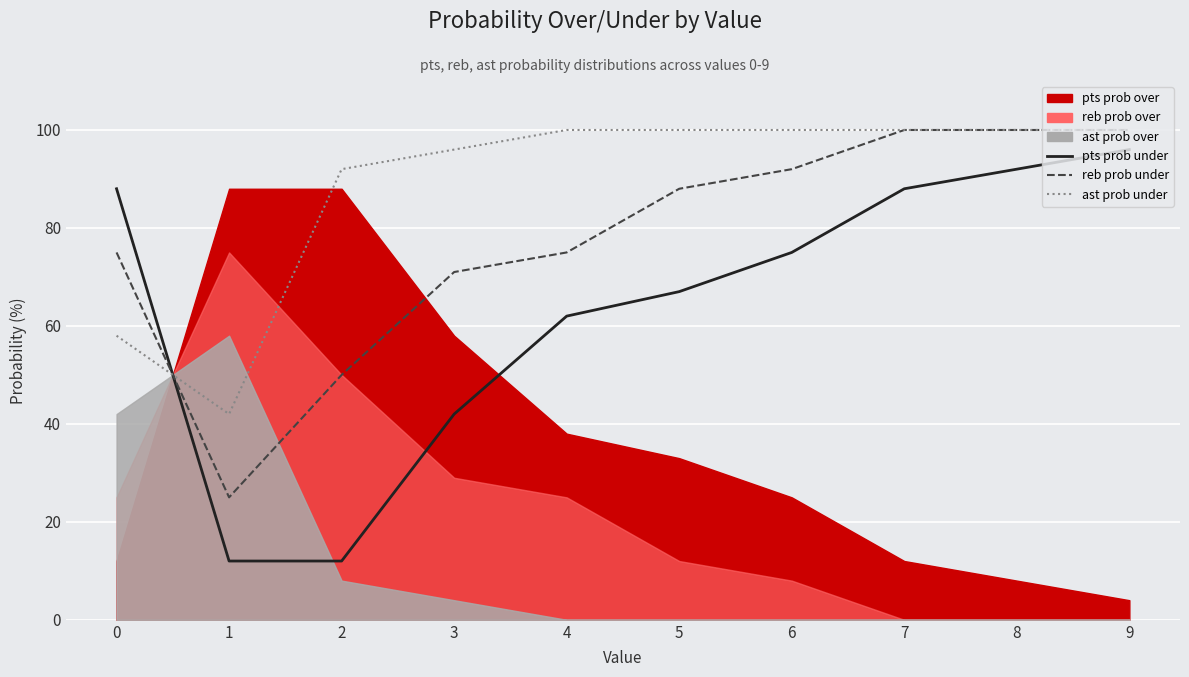

At how many categories does at least one series exceed 30?

10